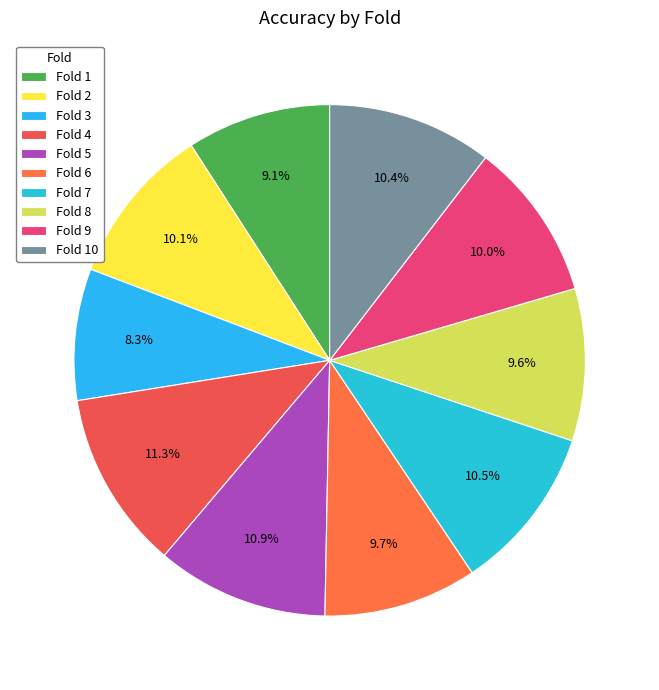

Is there a majority slice in this chart?

No